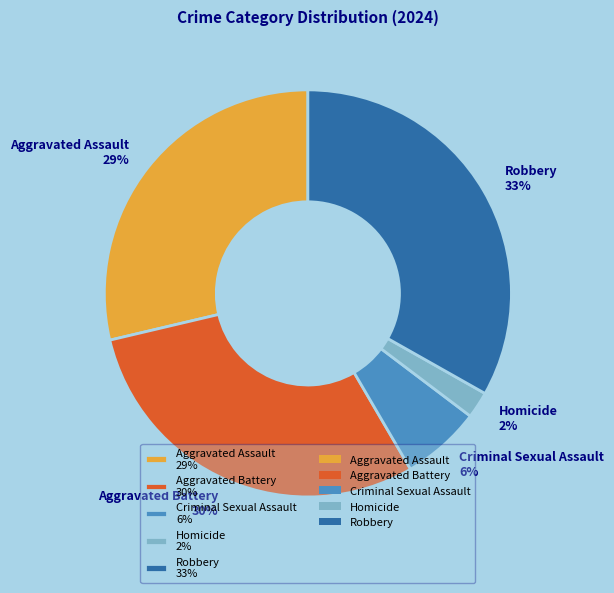

To the nearest percent, what is the average slice percentage?

20%